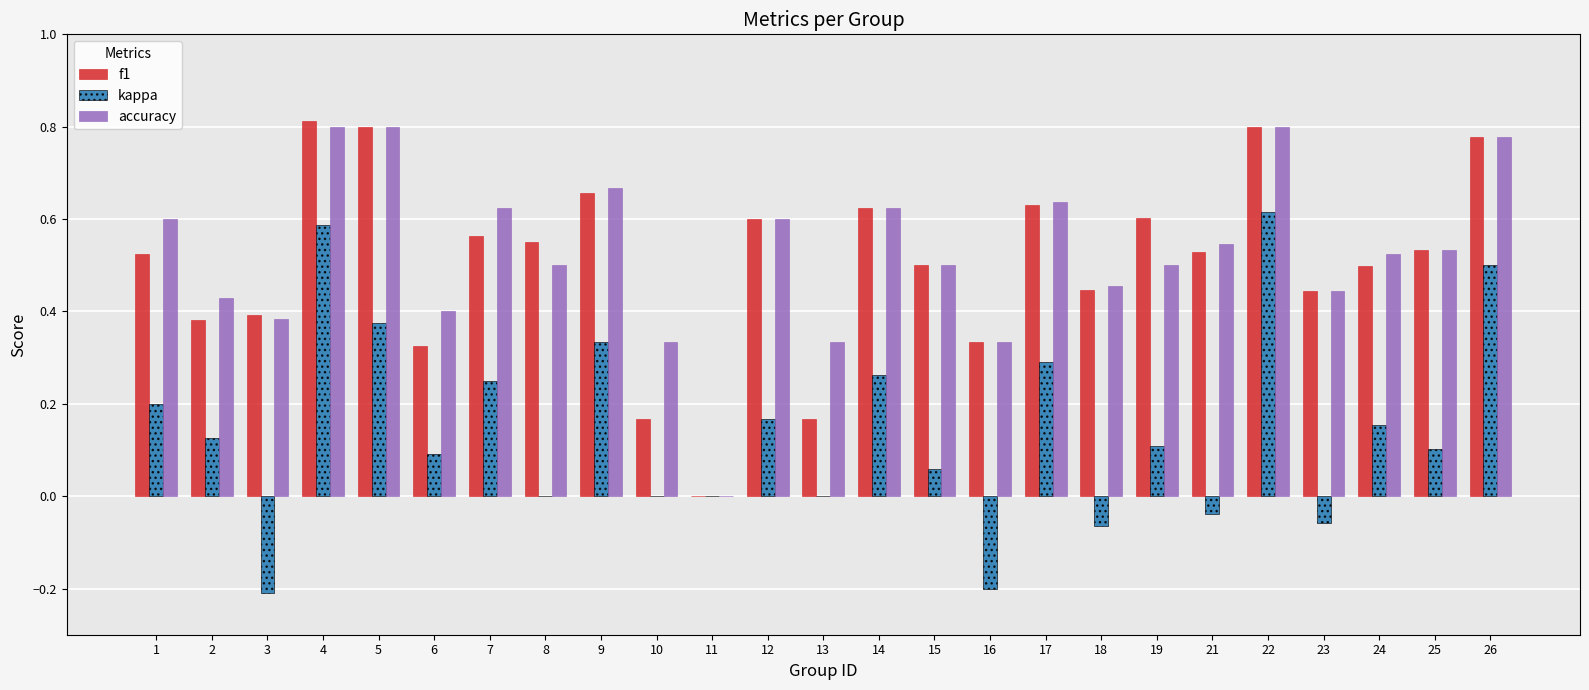

What is the sum of the f1 values at 9 and 16?

1.0